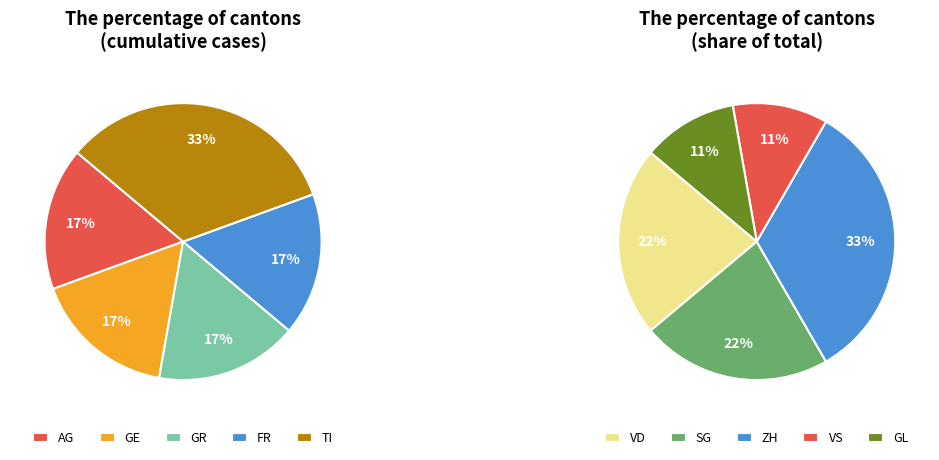

How many slices are in this pie chart?

10